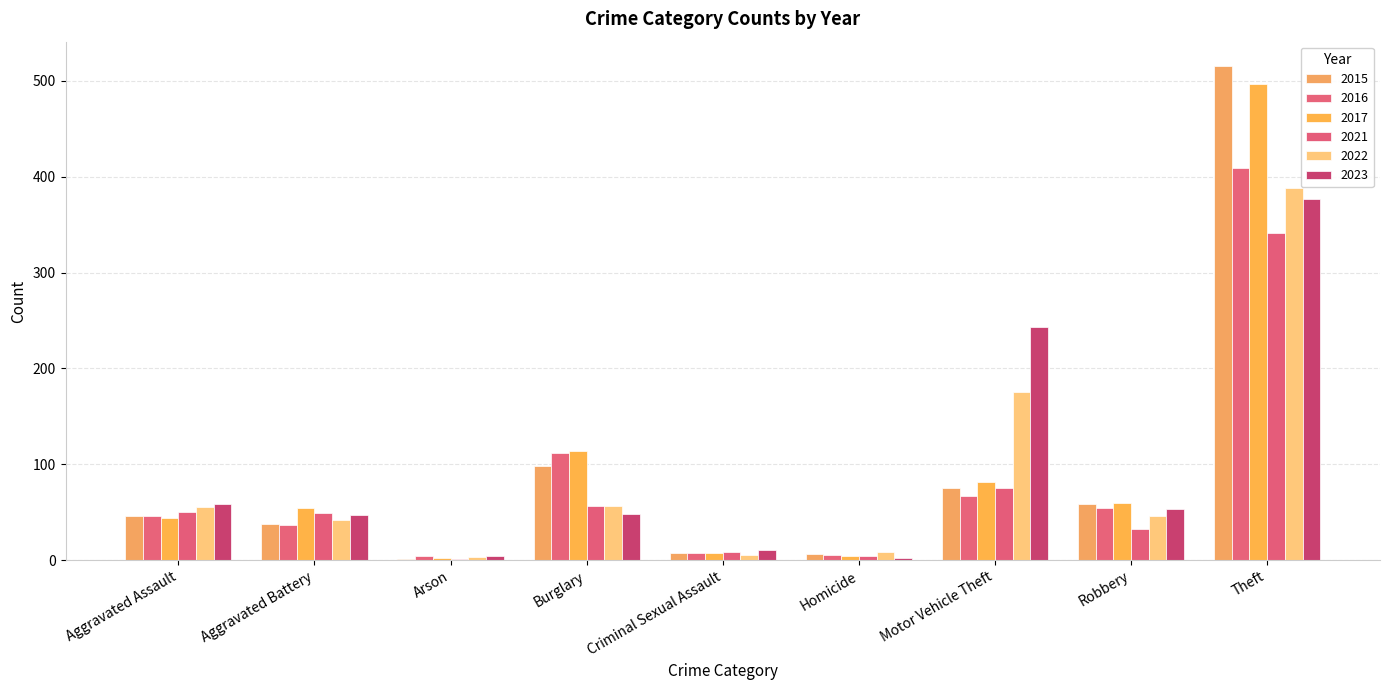

Are the bars grouped side by side (vs. stacked)?

Yes